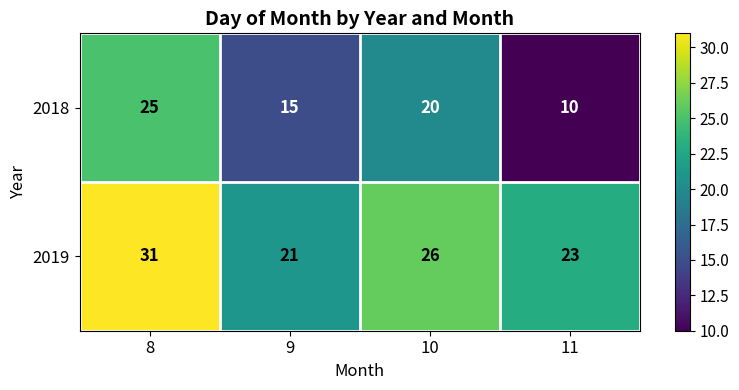

Is it true that 2019 equals 21 at 9?

True